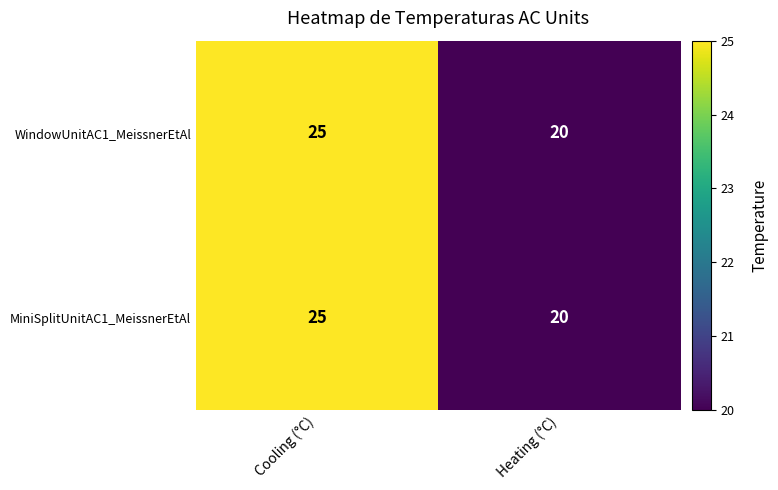

Reading right to left, list all the values displayed in this chart.

WindowUnitAC1_MeissnerEtAl: Heating (°C)=20	Cooling (°C)=25
MiniSplitUnitAC1_MeissnerEtAl: Heating (°C)=20	Cooling (°C)=25